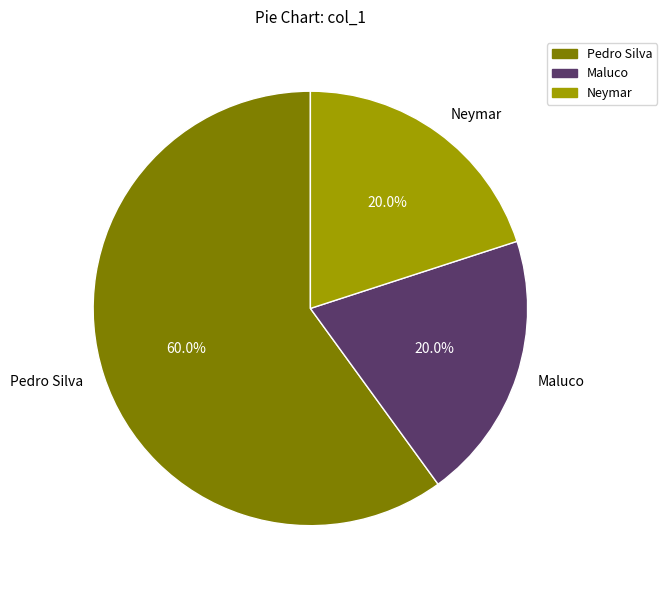

Which slice is the largest?

Pedro Silva